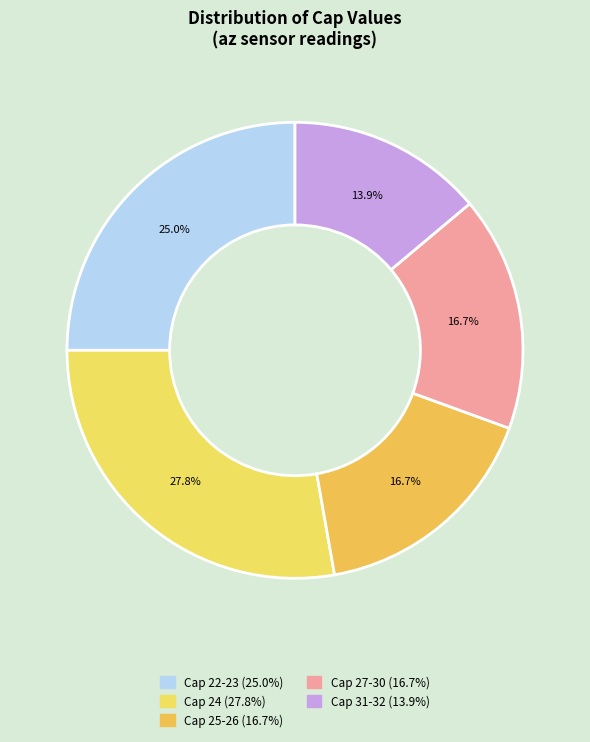

Does any single category account for the majority?

No